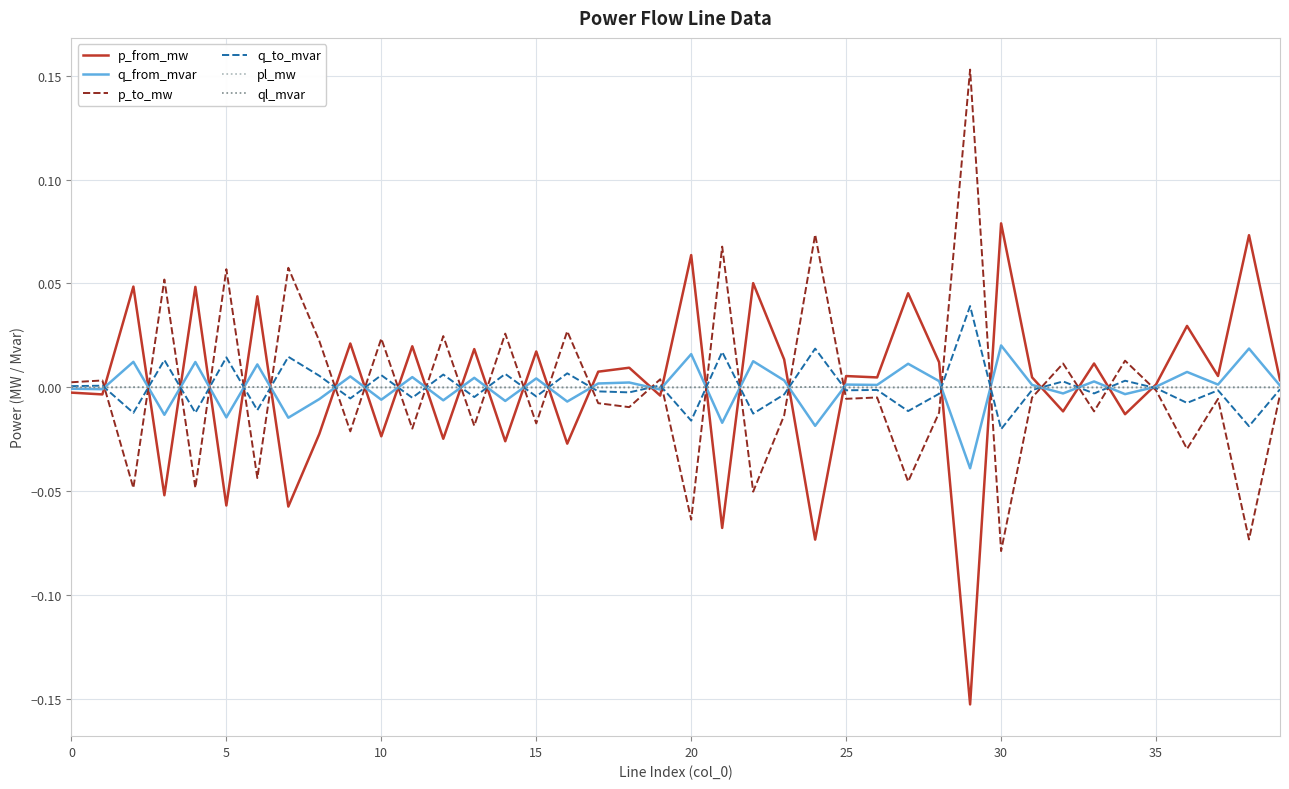

How many times do p_from_mw and p_to_mw cross each other?

27